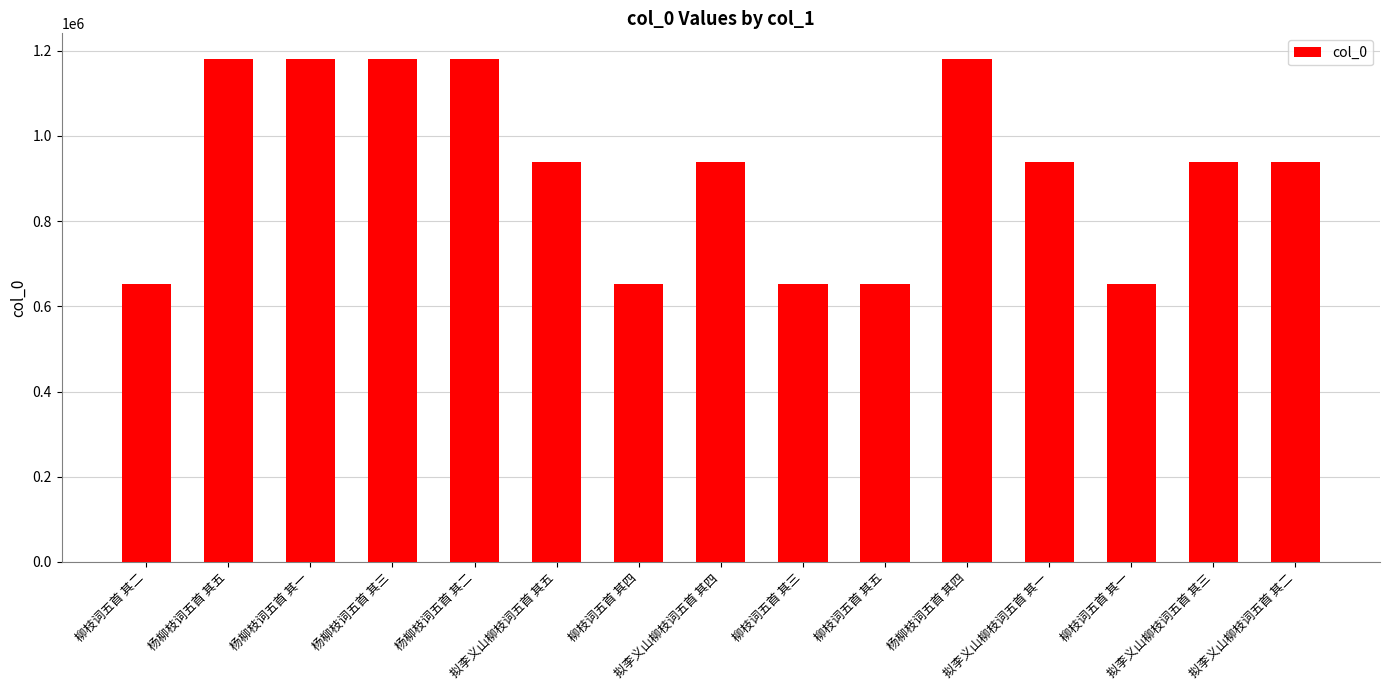

Count the number of categories in the chart.

15